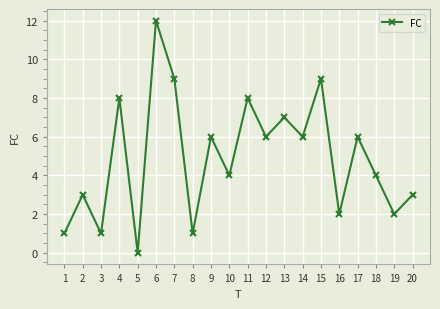

What is the value of the 4th point from the left?

8